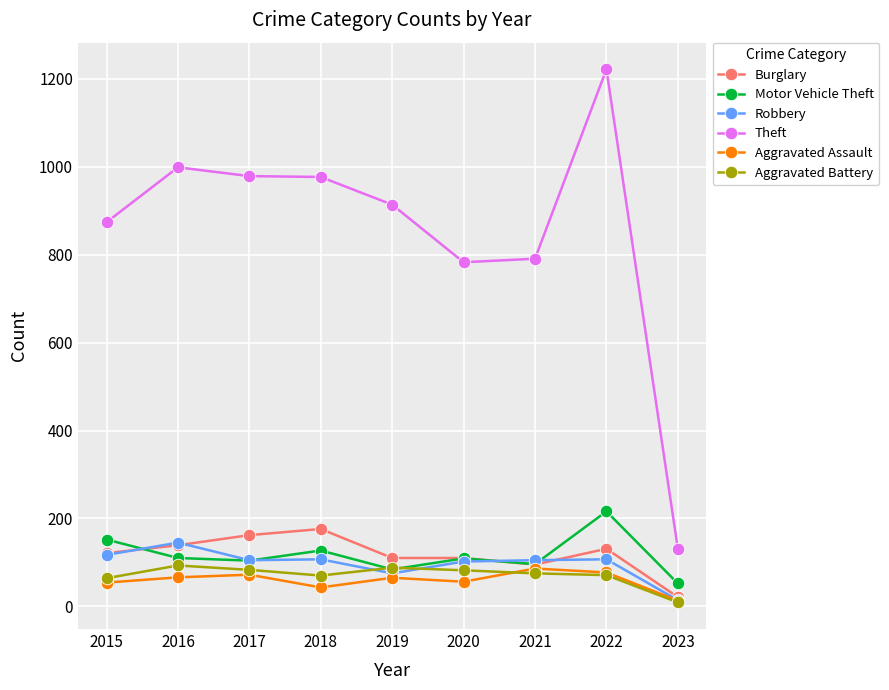

True or false: Motor Vehicle Theft and Theft cross at least once.

False